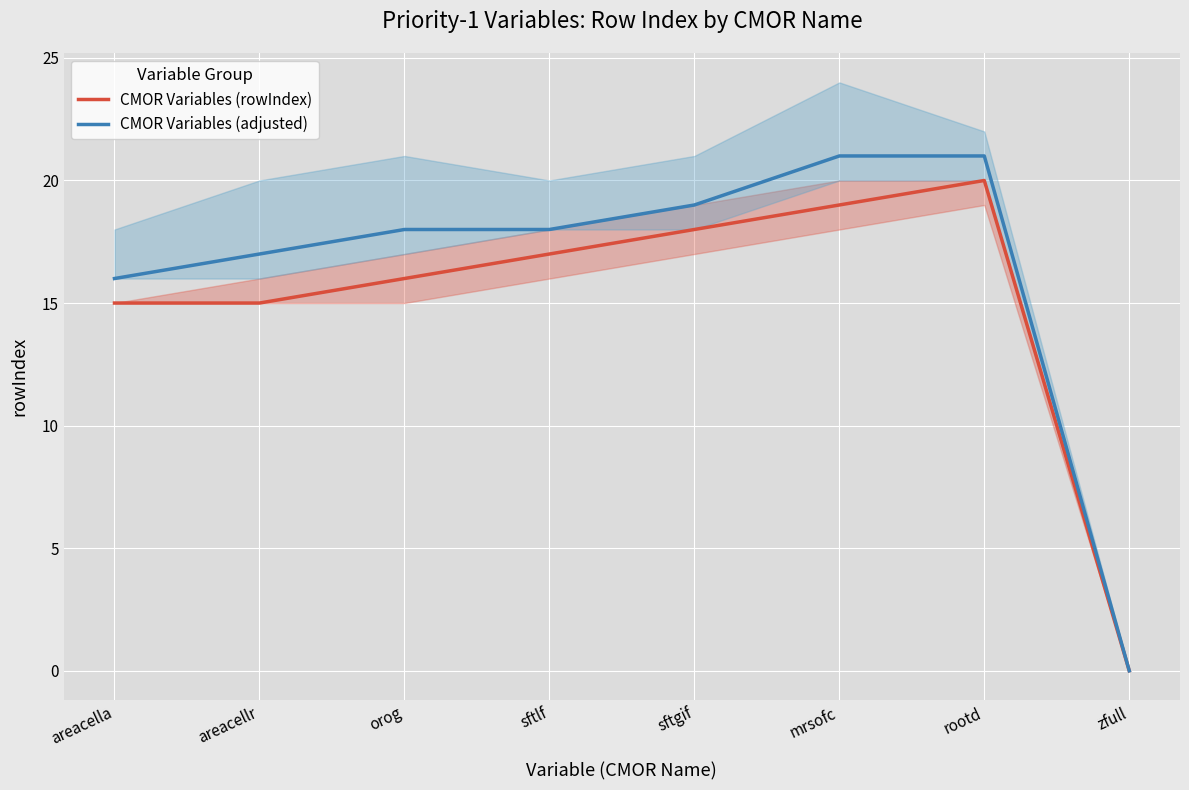

List the series in order of their overall mean, lowest first.

CMOR Variables (rowIndex), CMOR Variables (adjusted)